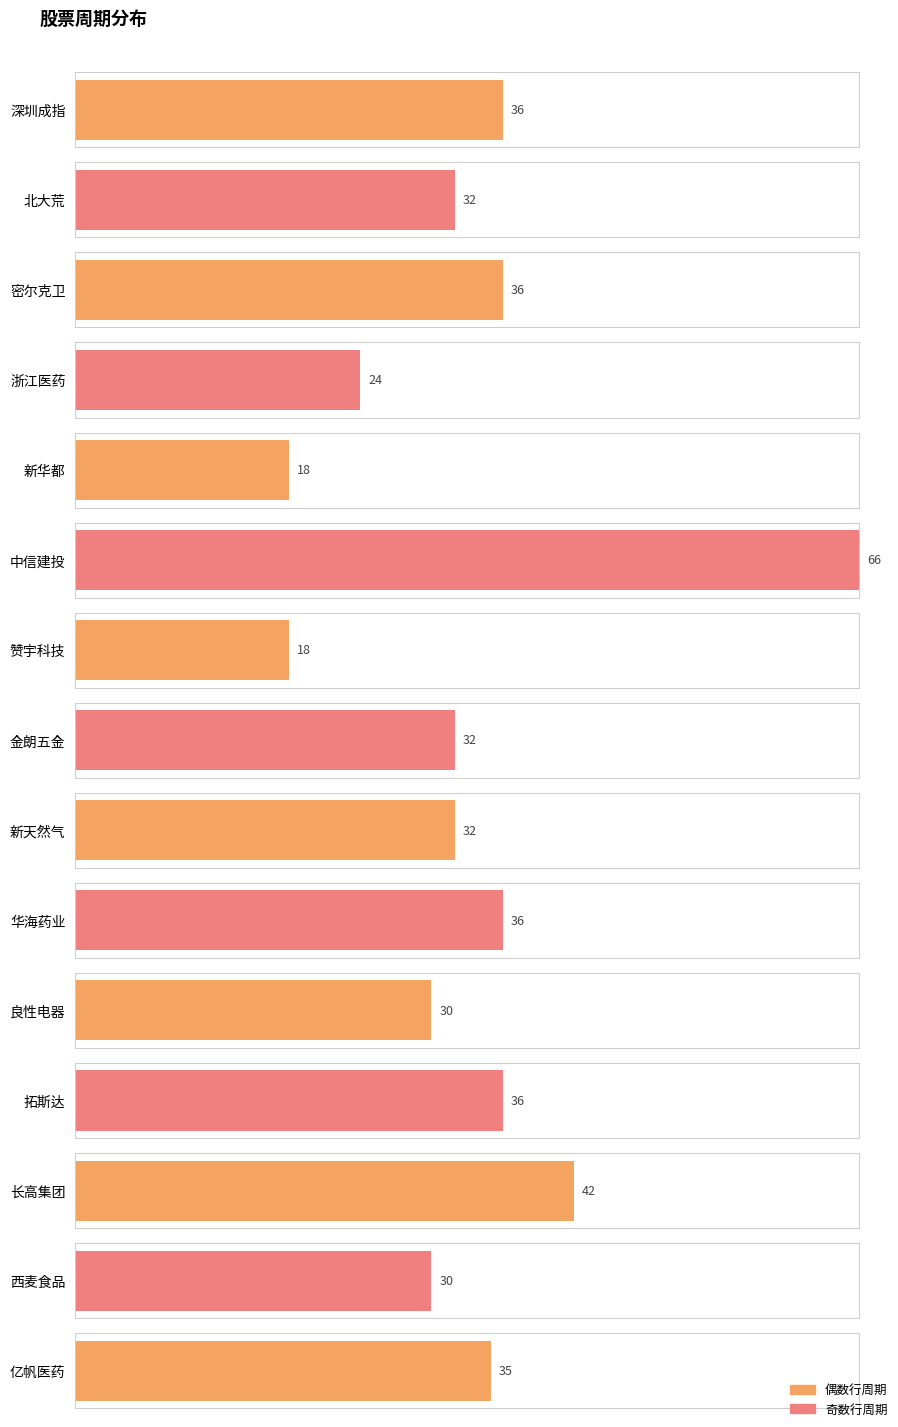

True or false: the data shows 58 at 长高集团.

False